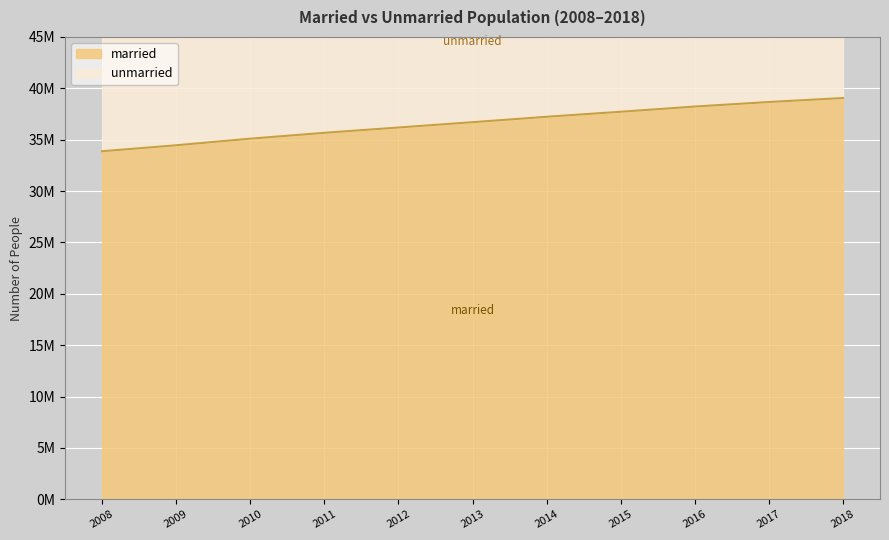

At 2018, list the series in order from largest to smallest.

unmarried, married